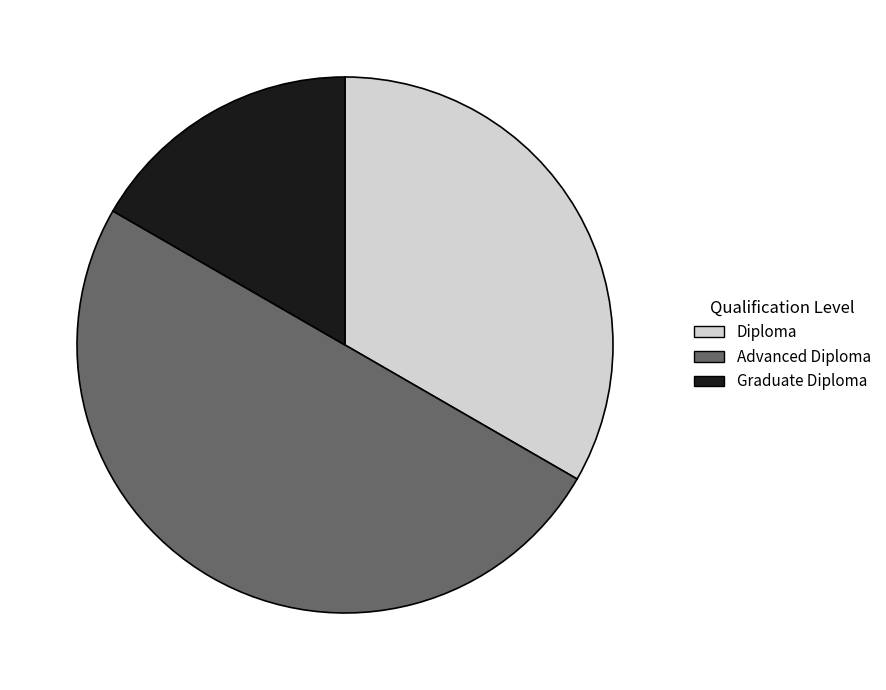

Rank the categories by value from lowest to highest.

Graduate Diploma, Diploma, Advanced Diploma